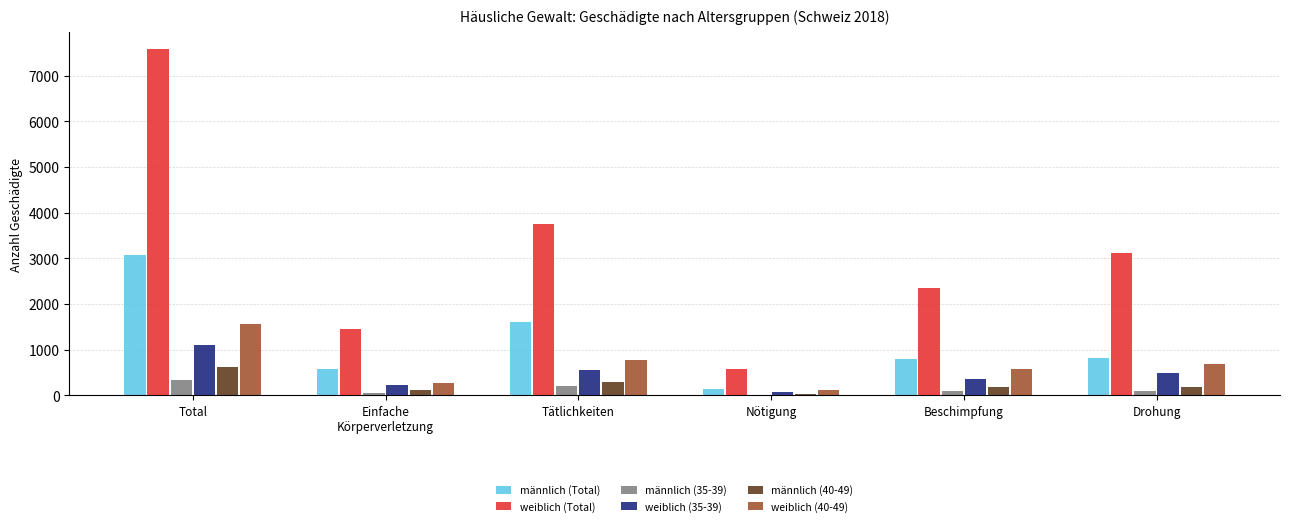

What is the average value of the weiblich (Total) series?

3141